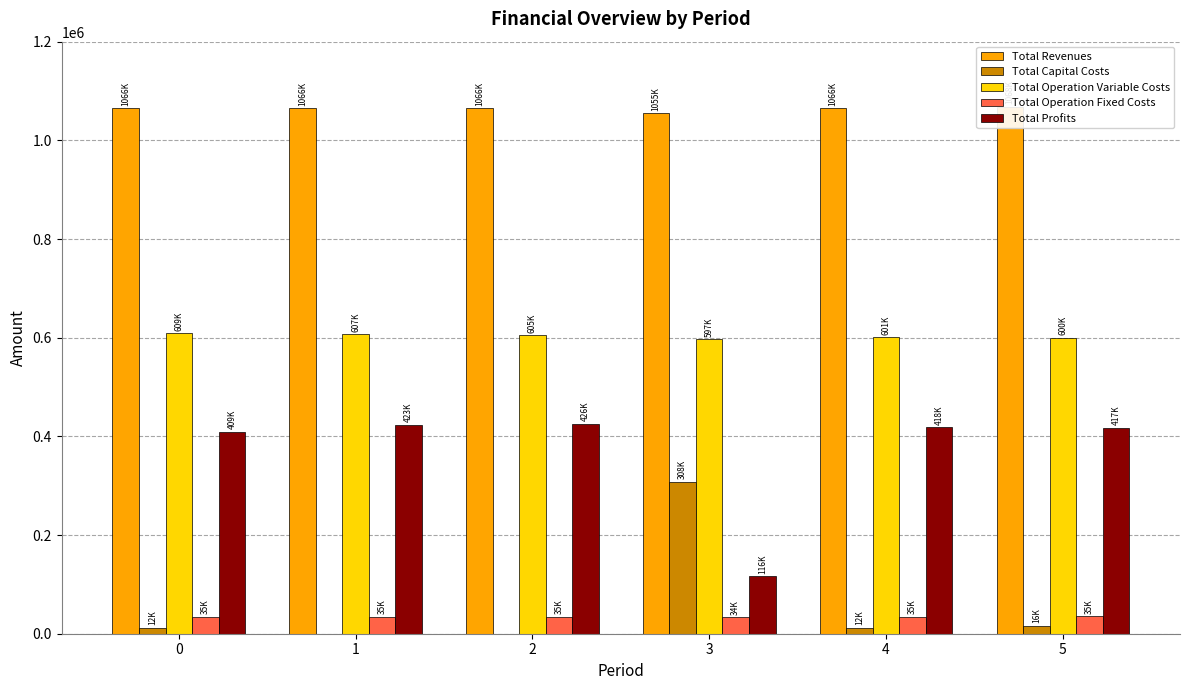

Between 3 and 1, which is larger?

1